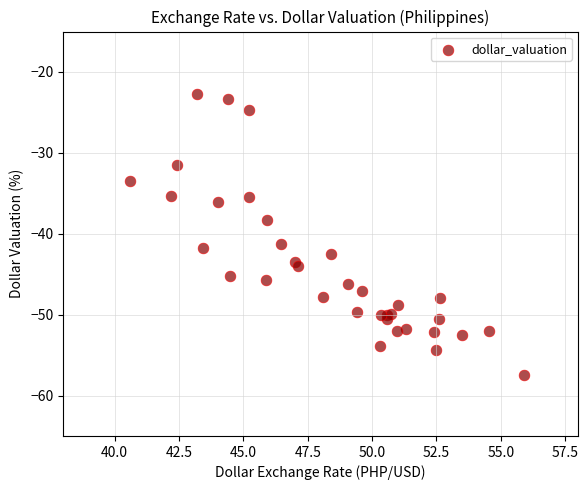

What Y value in the scatter plot is closest to -40?

-41.2